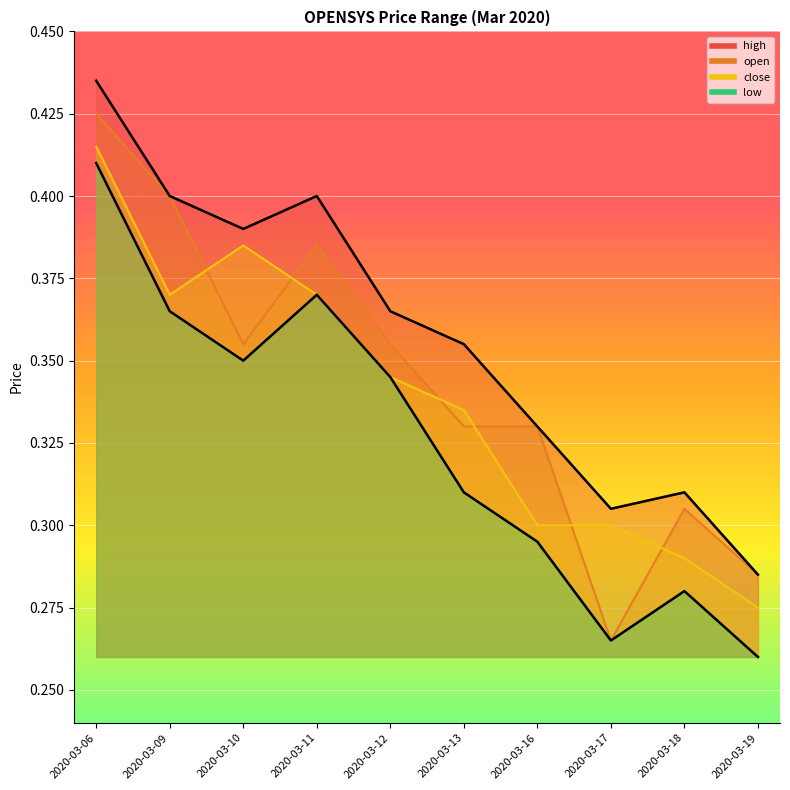

At which label does close reach its peak?

2020-03-06